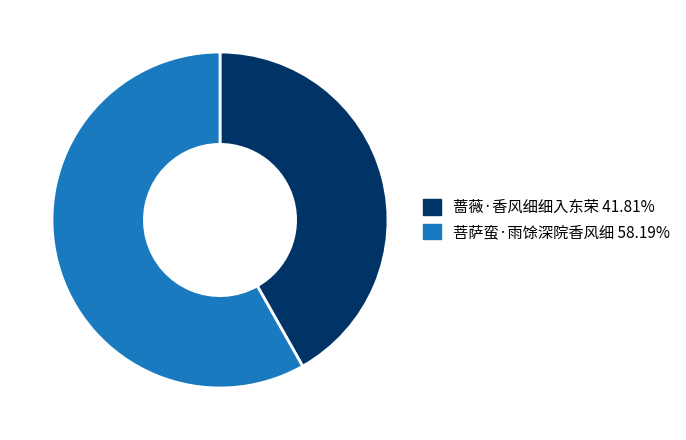

Which category accounts for the majority?

菩萨蛮·雨馀深院香风细